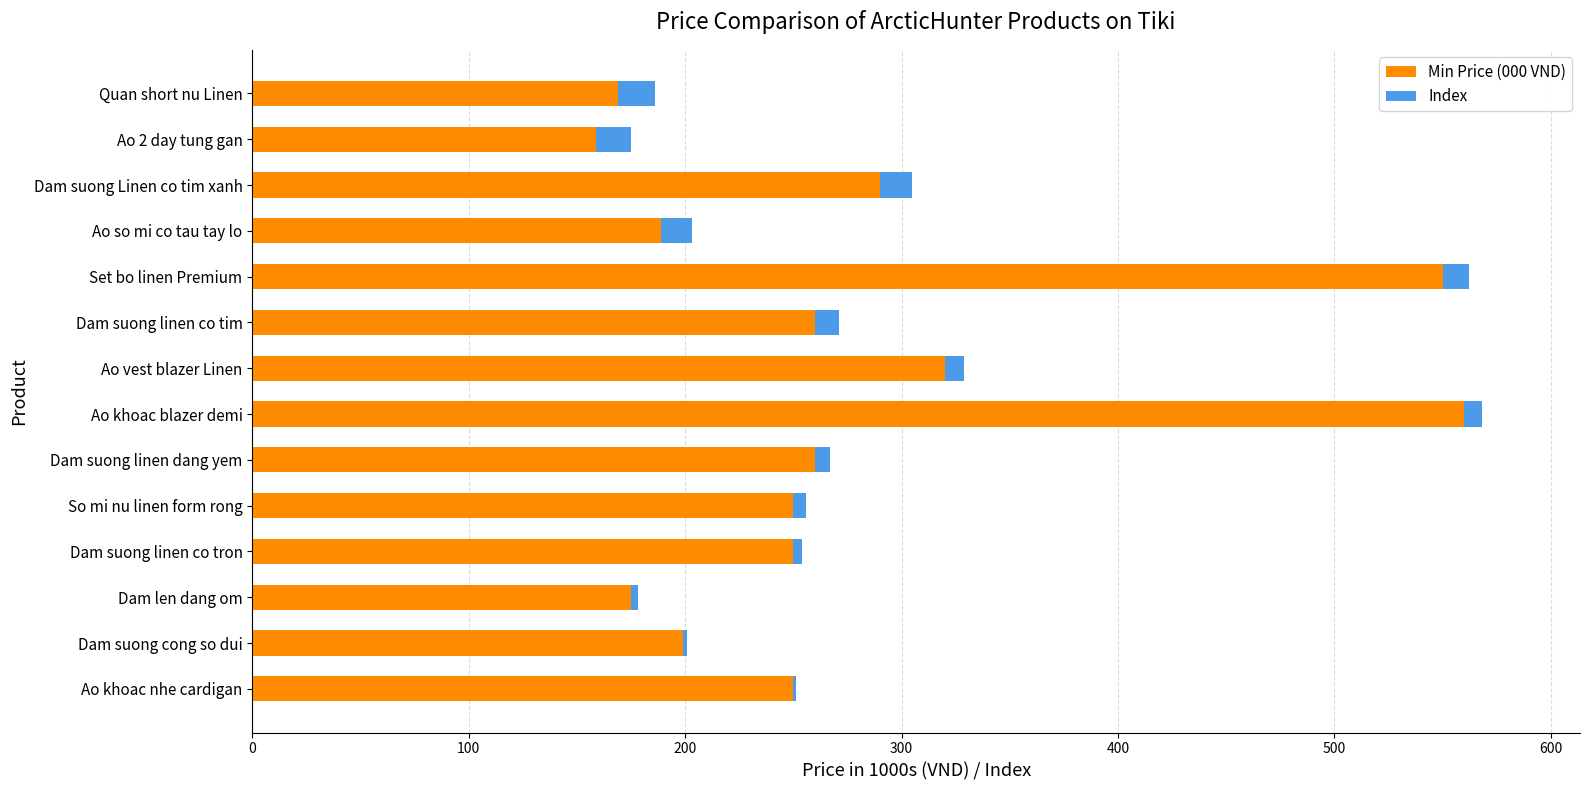

The value of Min Price (000 VND) at Set bo linen Premium is 958. True or false?

False